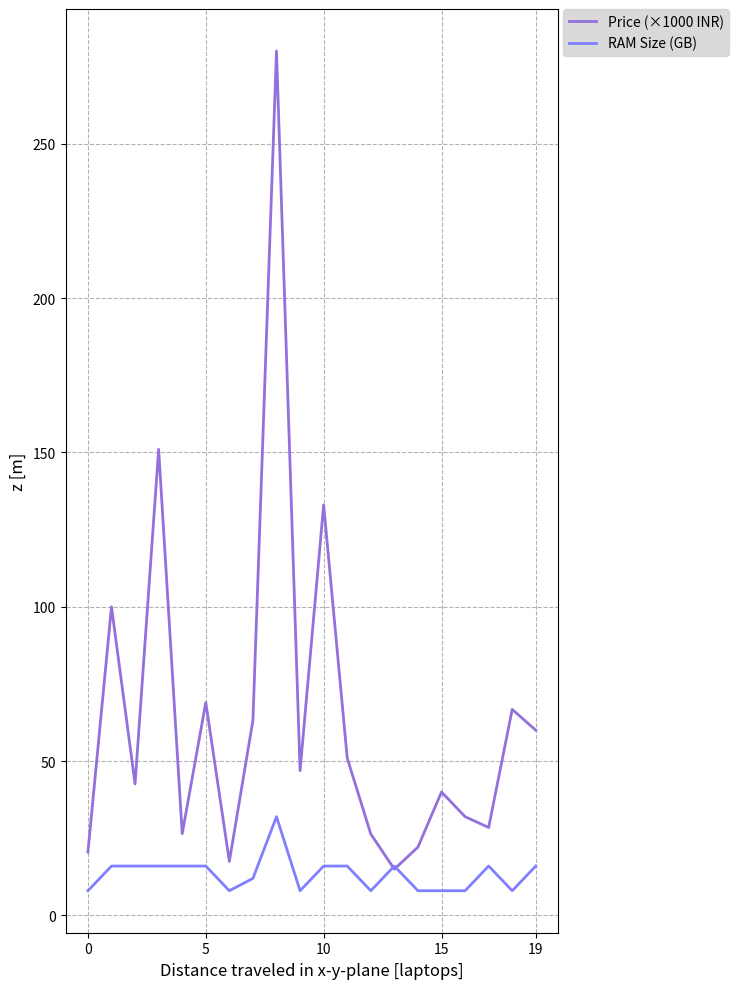

Which series has the largest total across all categories?

Price (×1000 INR)